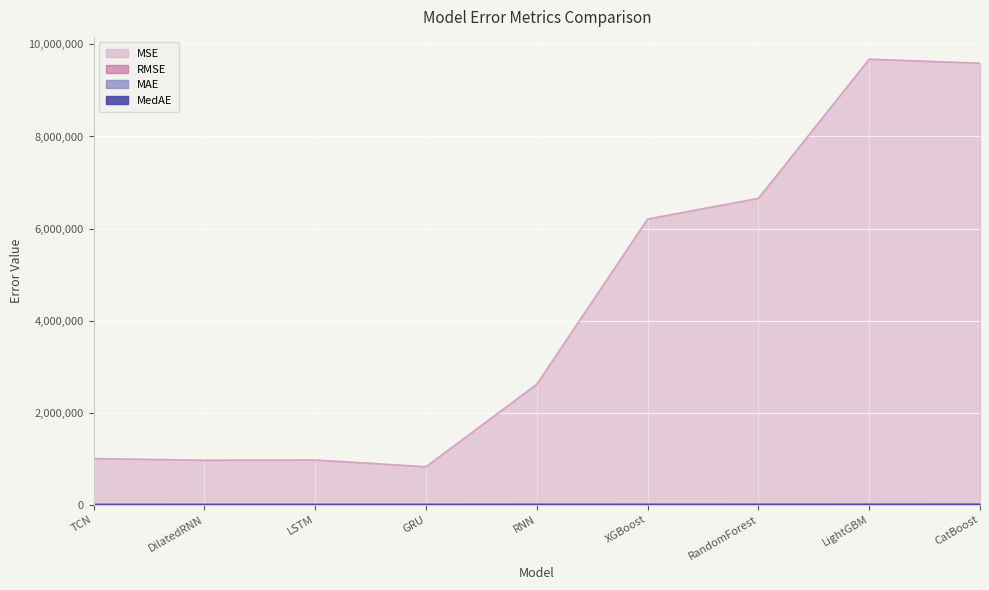

List the labels in order of MAE value, smallest first.

TCN, GRU, DilatedRNN, LSTM, RNN, XGBoost, RandomForest, CatBoost, LightGBM